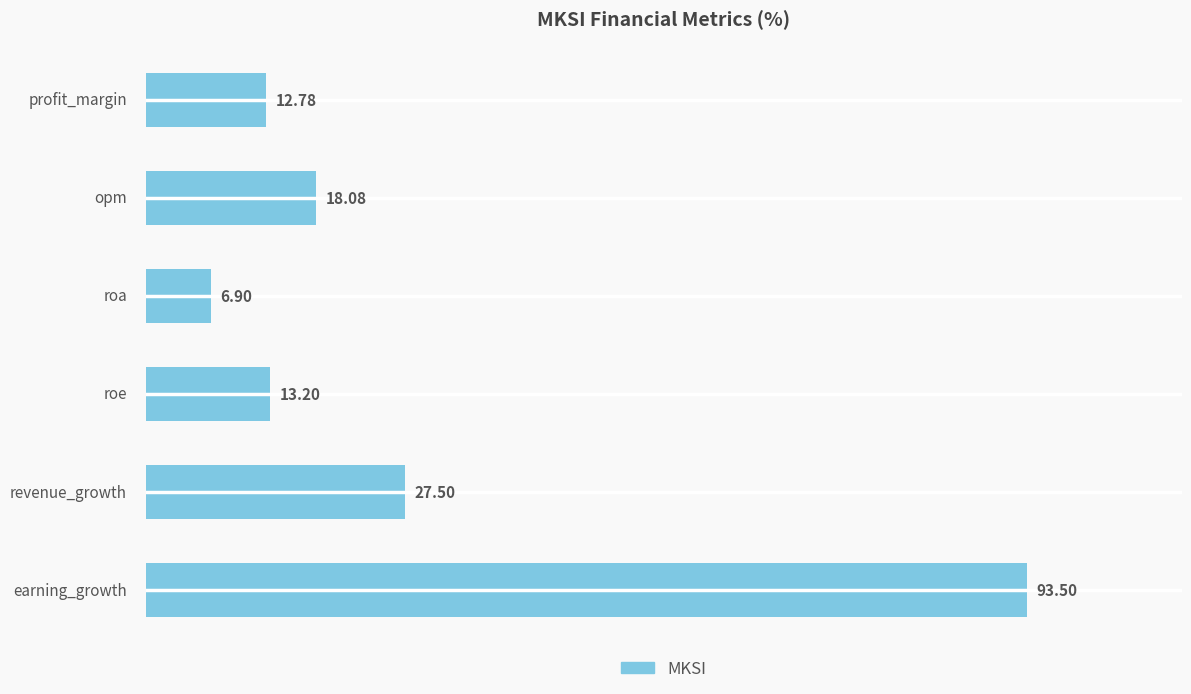

What is the difference between the second highest and minimum values?

20.6